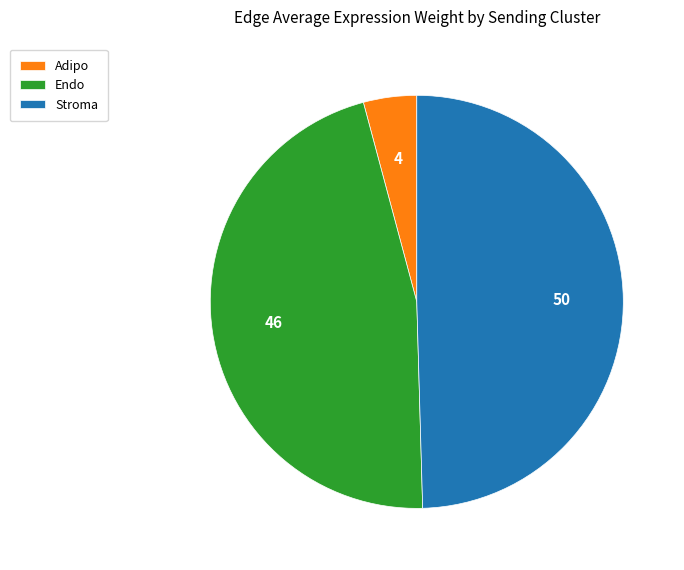

How many slices are in this pie chart?

3